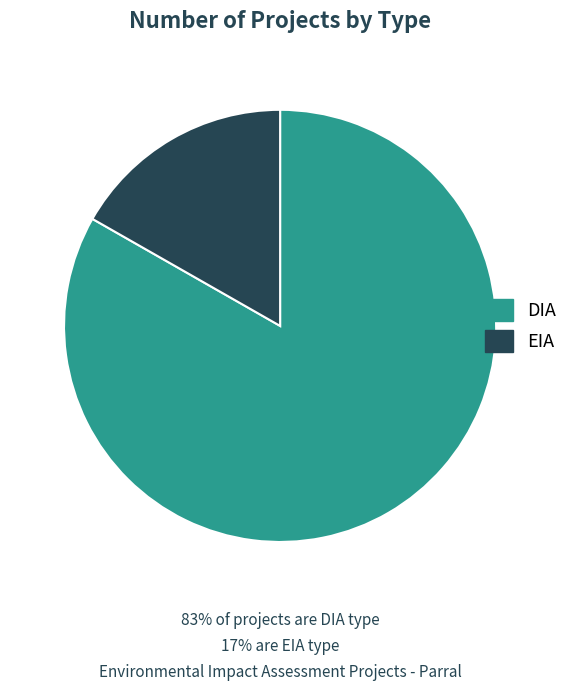

Does DIA represent more than half of the total?

Yes